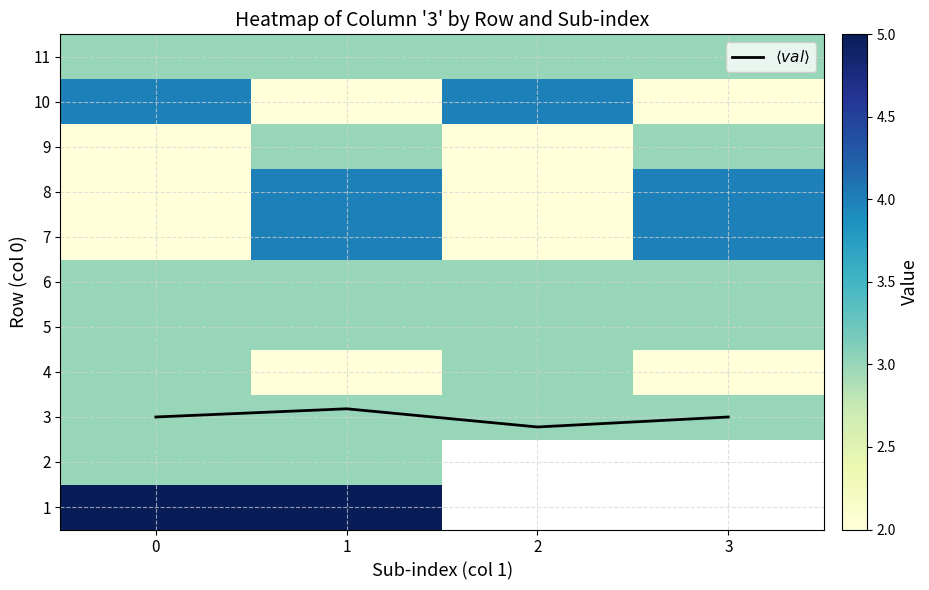

The 1 series shows 7.0 at 0. True or false?

False